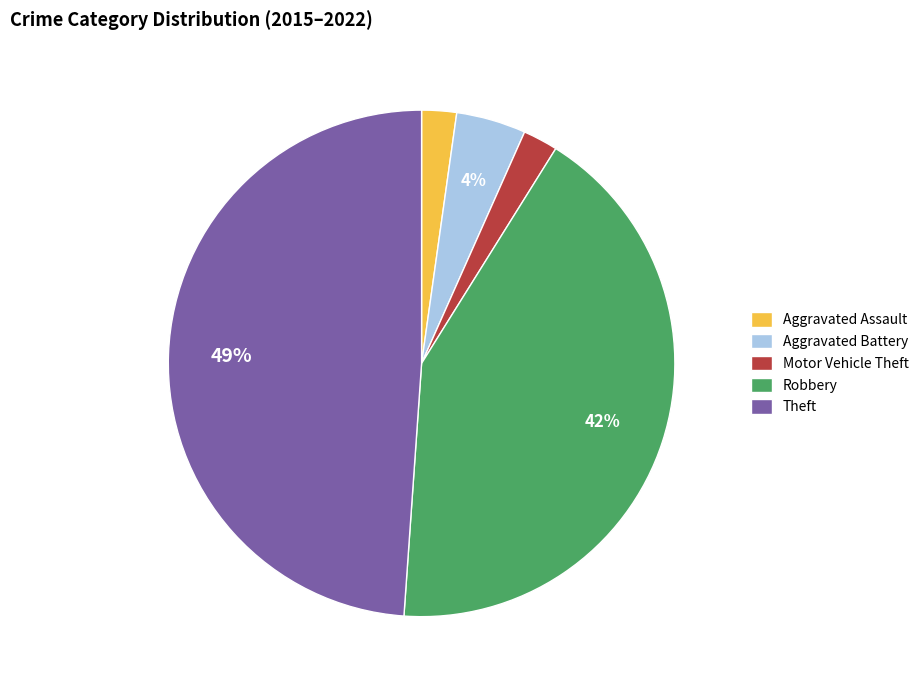

How many slices are in this pie chart?

5